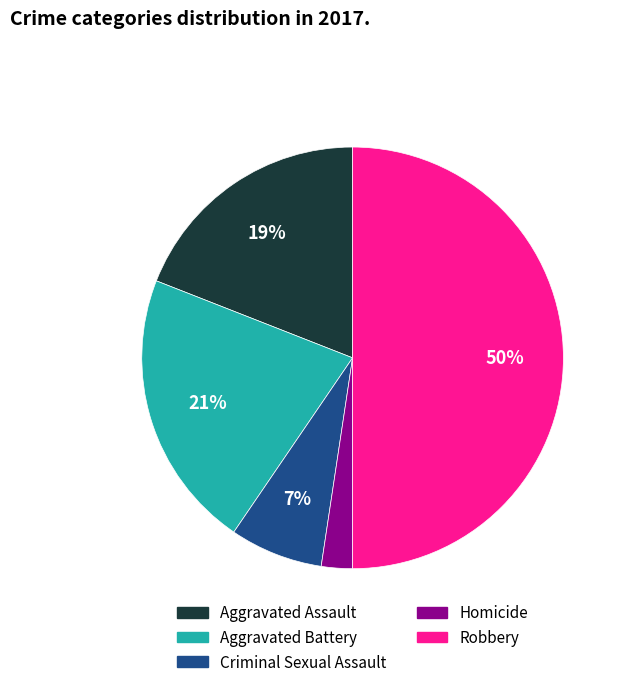

How many segments does this pie chart have?

5